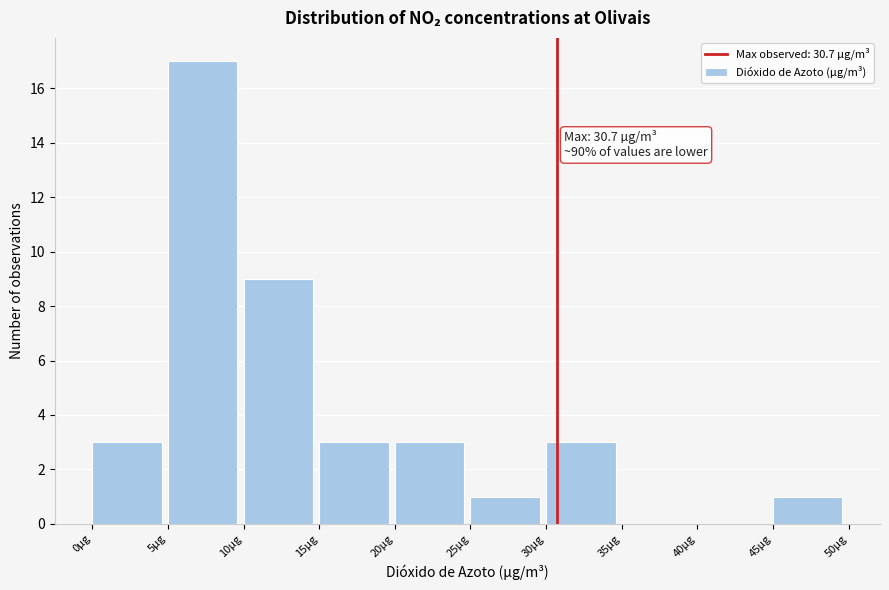

Which range on the x-axis has the tallest bar?

5 to 10